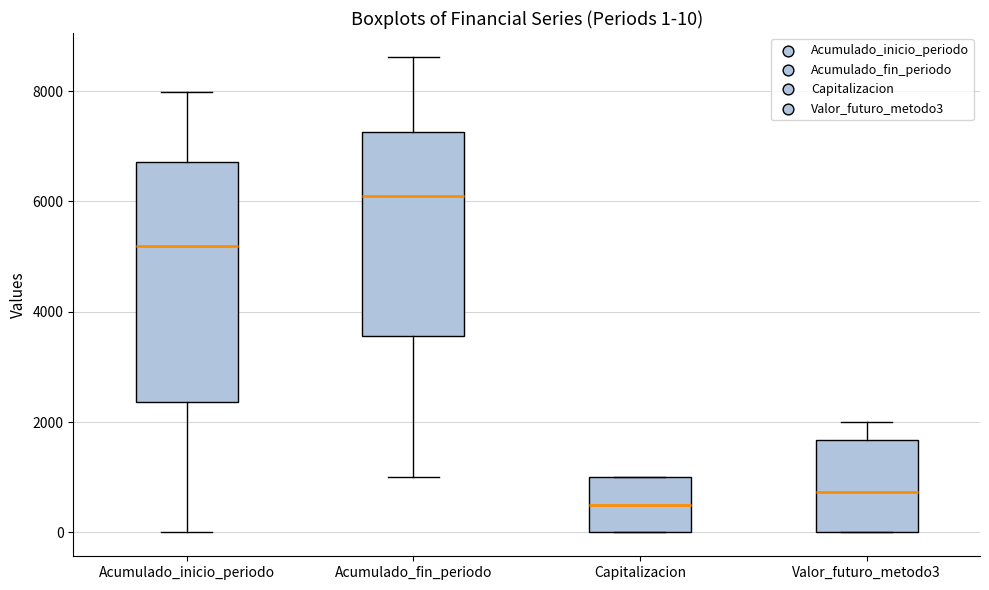

Which box is the tallest, from its lower edge to its upper edge?

Acumulado_inicio_periodo